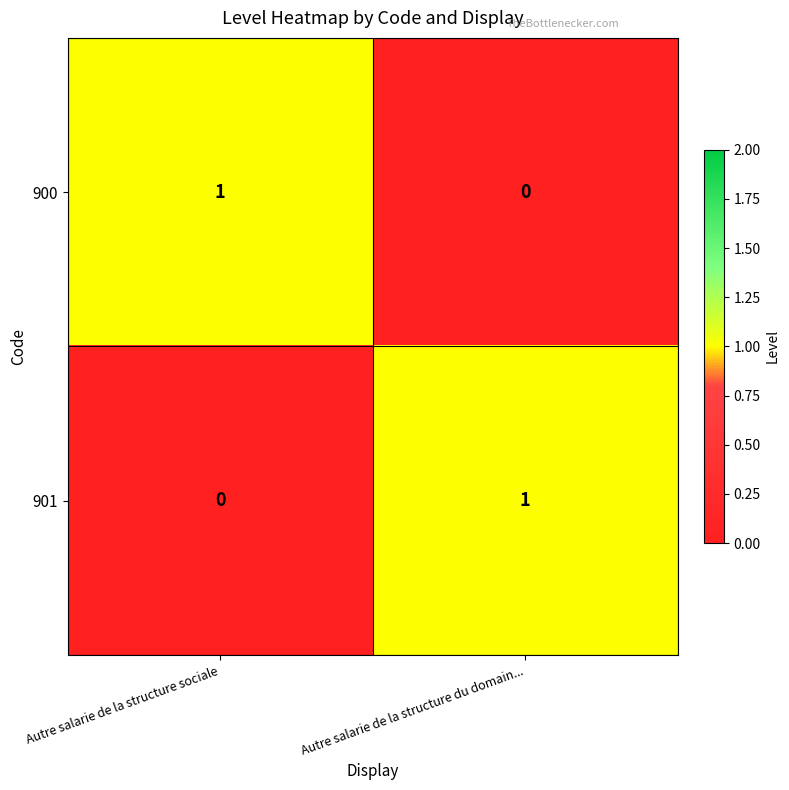

At which label does 901 reach its peak?

Autre salarie de la structure du domain...